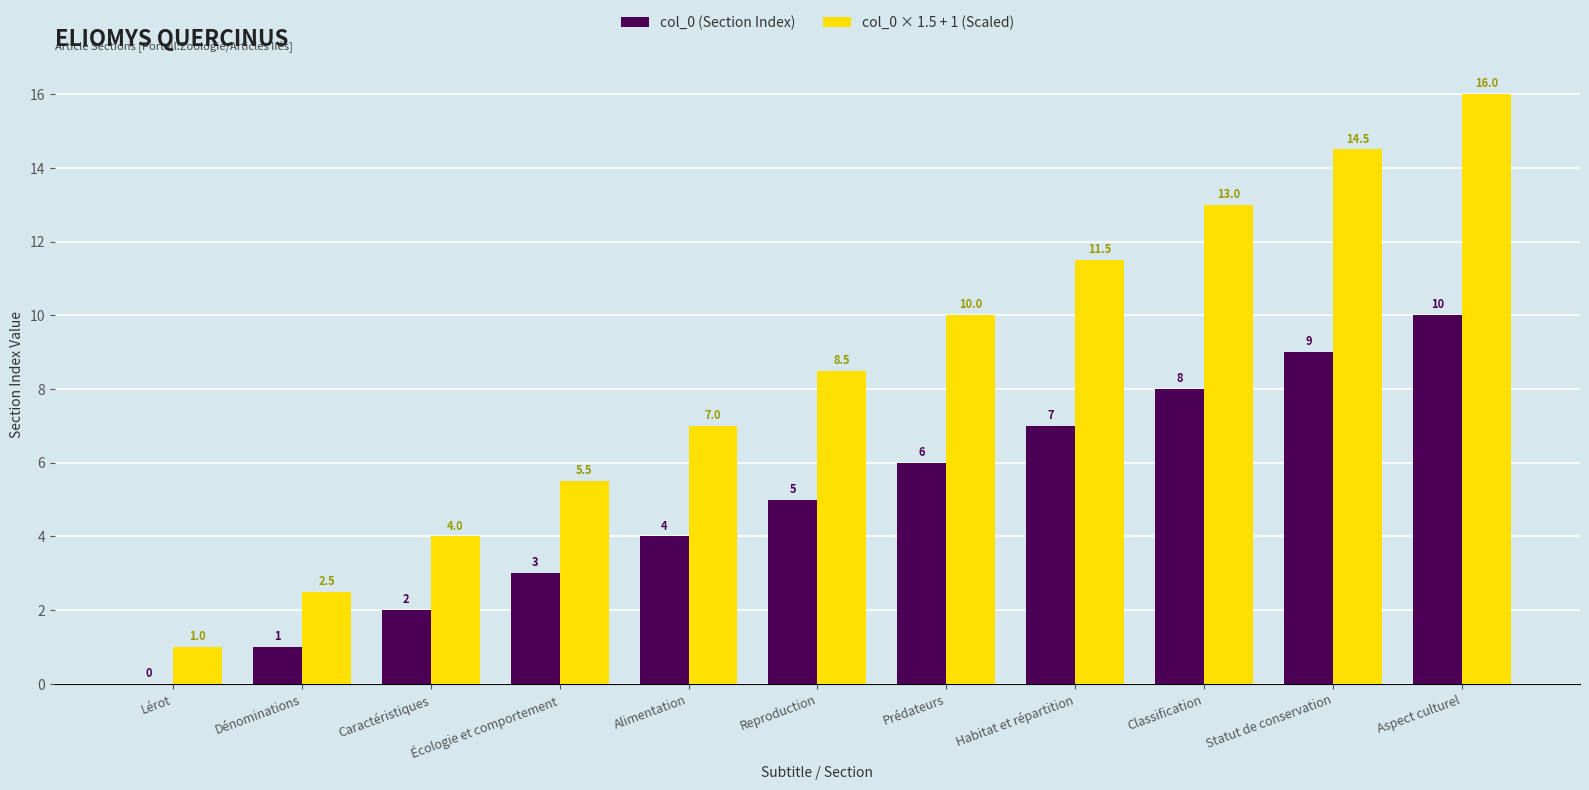

What is the average value of the col_0 (Section Index) series?

5.0